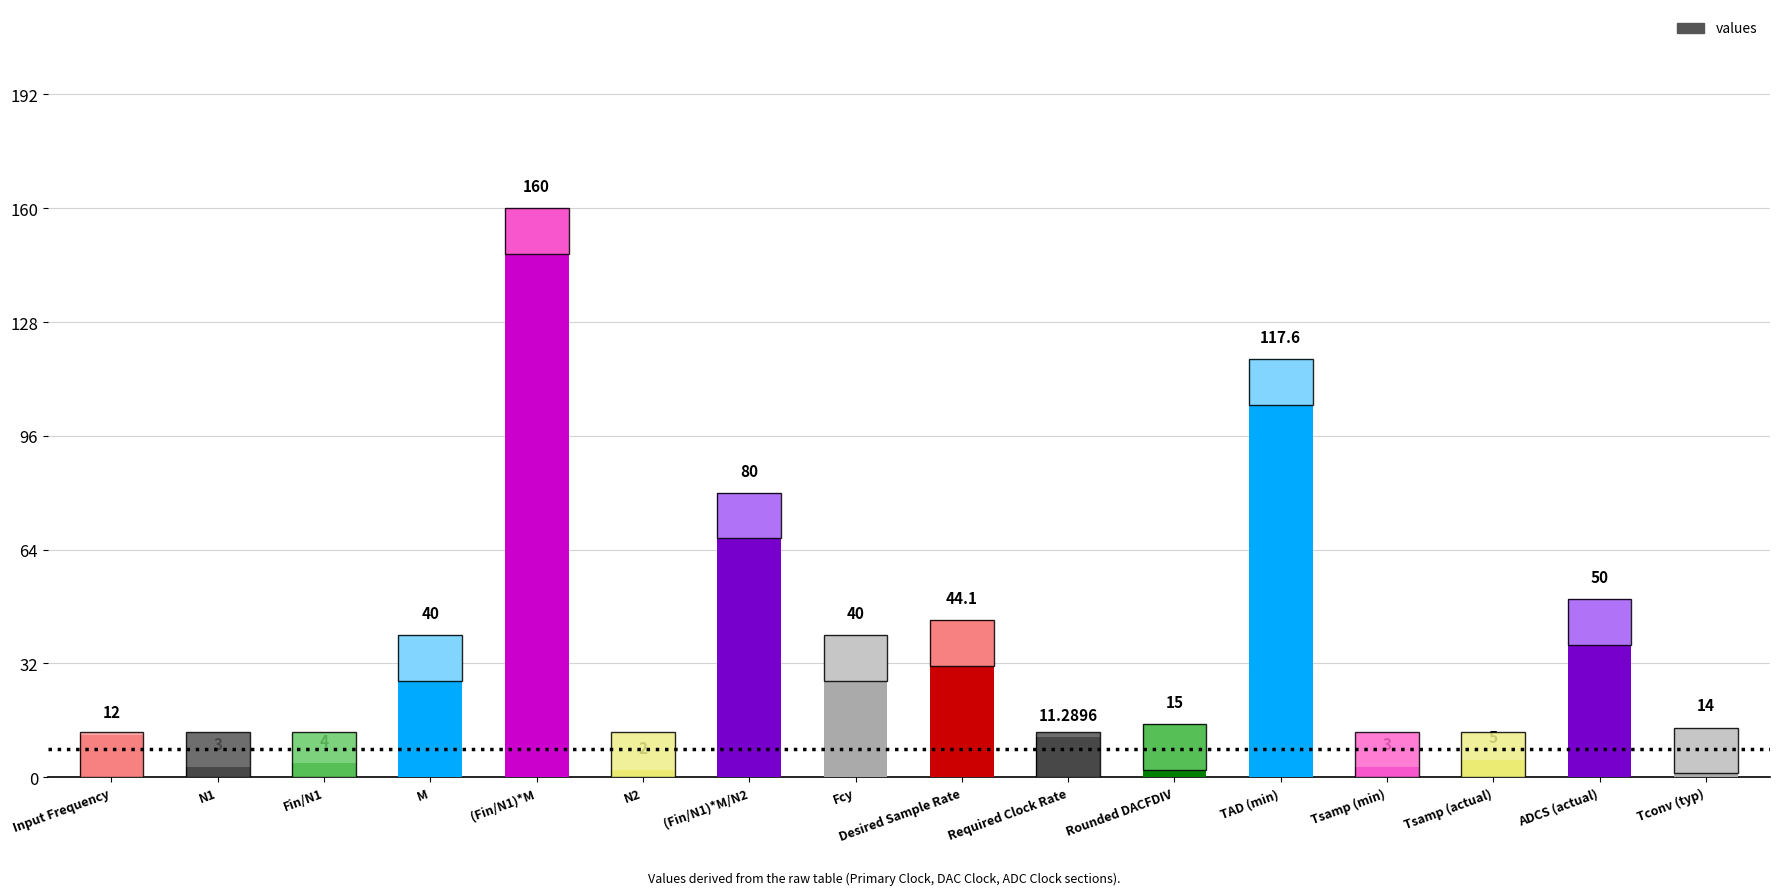

What is the sum of all values?

601.0